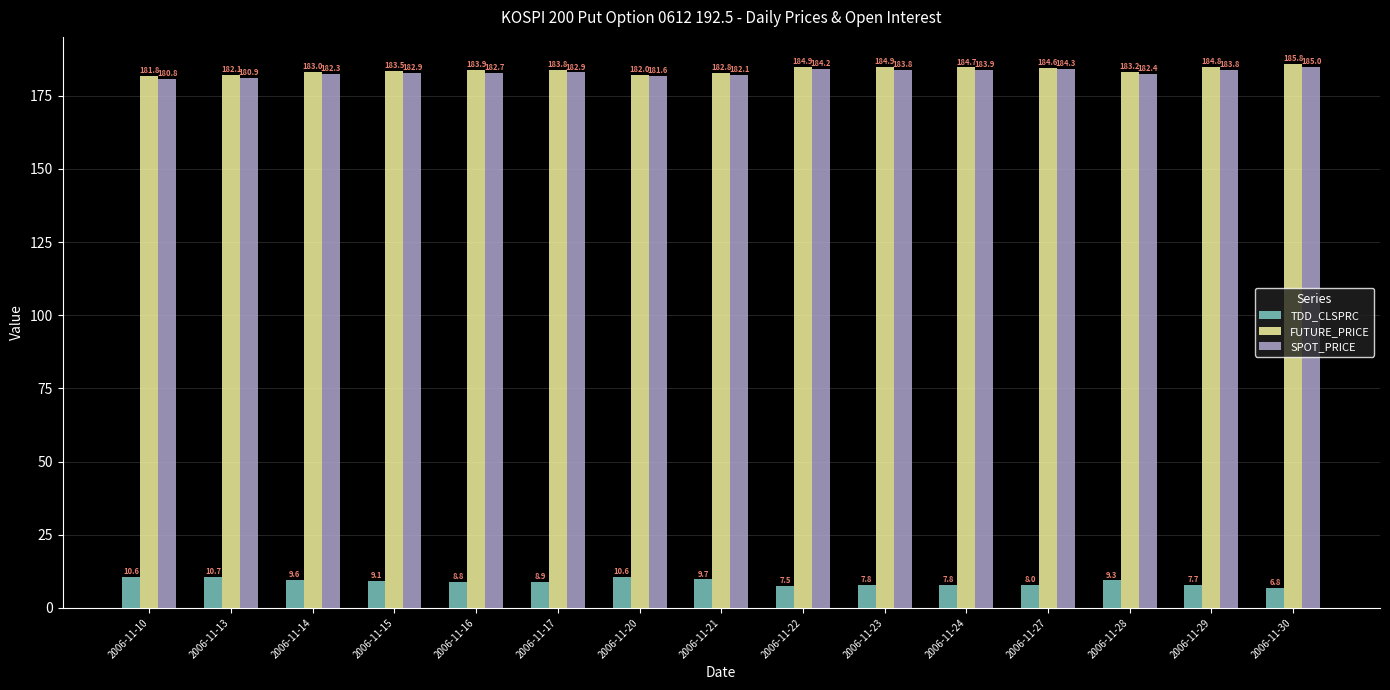

List the series in order of their peak value, highest first.

FUTURE_PRICE, SPOT_PRICE, TDD_CLSPRC